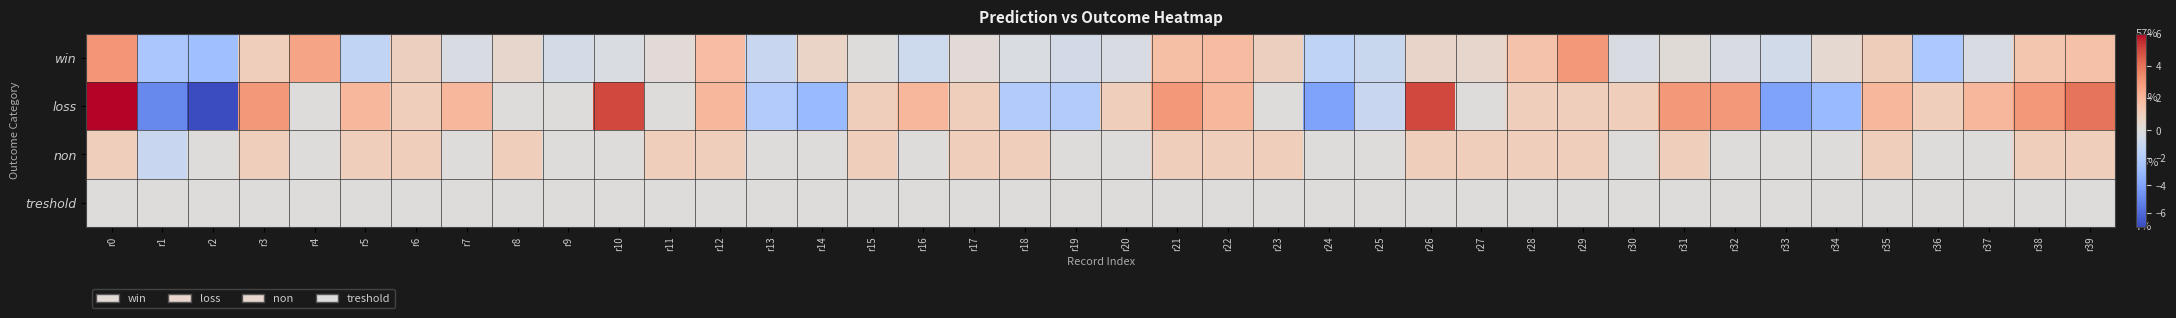

Reading right to left, list all the values displayed in this chart.

win: r39=1.6	r38=1.4	r37=-0.2	r36=-2.2	r35=1.1	r34=0.3	r33=-0.6	r32=-0.2	r31=0.1	r30=-0.2	r29=3.0	r28=1.6	r27=0.6	r26=0.7	r25=-0.9	r24=-1.4	r23=0.9	r22=1.8	r21=1.7	r20=-0.2	r19=-0.5	r18=-0.2	r17=0.2	r16=-0.8	r15=0.0	r14=0.7	r13=-1.0	r12=1.8	r11=0.2	r10=-0.2	r9=-0.5	r8=0.6	r7=-0.2	r6=0.9	r5=-1.3	r4=2.6	r3=1.0	r2=-2.7	r1=-2.4	r0=3.0
loss: r39=4.0	r38=3.0	r37=2.0	r36=1.0	r35=2.0	r34=-3.0	r33=-4.0	r32=3.0	r31=3.0	r30=1.0	r29=1.0	r28=1.0	r27=0.0	r26=5.0	r25=-1.0	r24=-4.0	r23=0.0	r22=2.0	r21=3.0	r20=1.0	r19=-2.0	r18=-2.0	r17=1.0	r16=2.0	r15=1.0	r14=-3.0	r13=-2.0	r12=2.0	r11=0.0	r10=5.0	r9=0.0	r8=0.0	r7=2.0	r6=1.0	r5=2.0	r4=0.0	r3=3.0	r2=-7.0	r1=-5.0	r0=6.0
non: r39=1.0	r38=1.0	r37=0.0	r36=0.0	r35=1.0	r34=0.0	r33=0.0	r32=0.0	r31=1.0	r30=0.0	r29=1.0	r28=1.0	r27=1.0	r26=1.0	r25=0.0	r24=0.0	r23=1.0	r22=1.0	r21=1.0	r20=0.0	r19=0.0	r18=1.0	r17=1.0	r16=0.0	r15=1.0	r14=0.0	r13=0.0	r12=1.0	r11=1.0	r10=0.0	r9=0.0	r8=1.0	r7=0.0	r6=1.0	r5=1.0	r4=0.0	r3=1.0	r2=0.0	r1=-1.0	r0=1.0
treshold: r39=0.0	r38=0.0	r37=0.0	r36=0.0	r35=0.0	r34=0.0	r33=0.0	r32=0.0	r31=0.0	r30=0.0	r29=0.0	r28=0.0	r27=0.0	r26=0.0	r25=0.0	r24=0.0	r23=0.0	r22=0.0	r21=0.0	r20=0.0	r19=0.0	r18=0.0	r17=0.0	r16=0.0	r15=0.0	r14=0.0	r13=0.0	r12=0.0	r11=0.0	r10=0.0	r9=0.0	r8=0.0	r7=0.0	r6=0.0	r5=0.0	r4=0.0	r3=0.0	r2=0.0	r1=0.0	r0=0.0